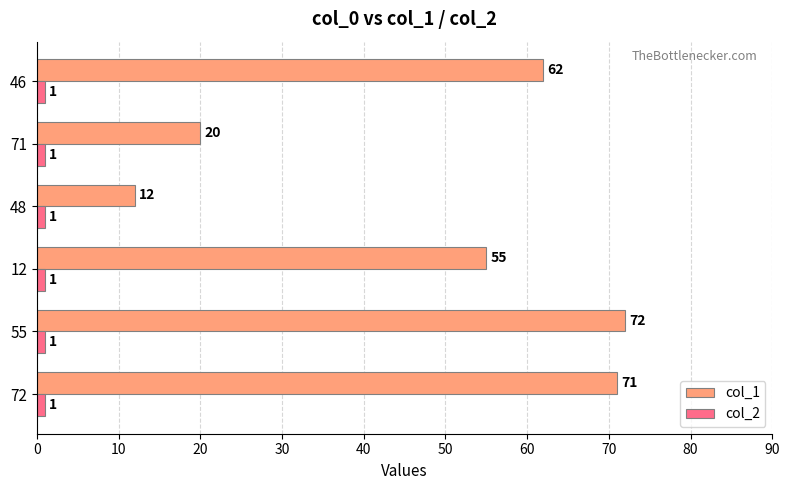

What is the lowest value of the col_2 series?

1